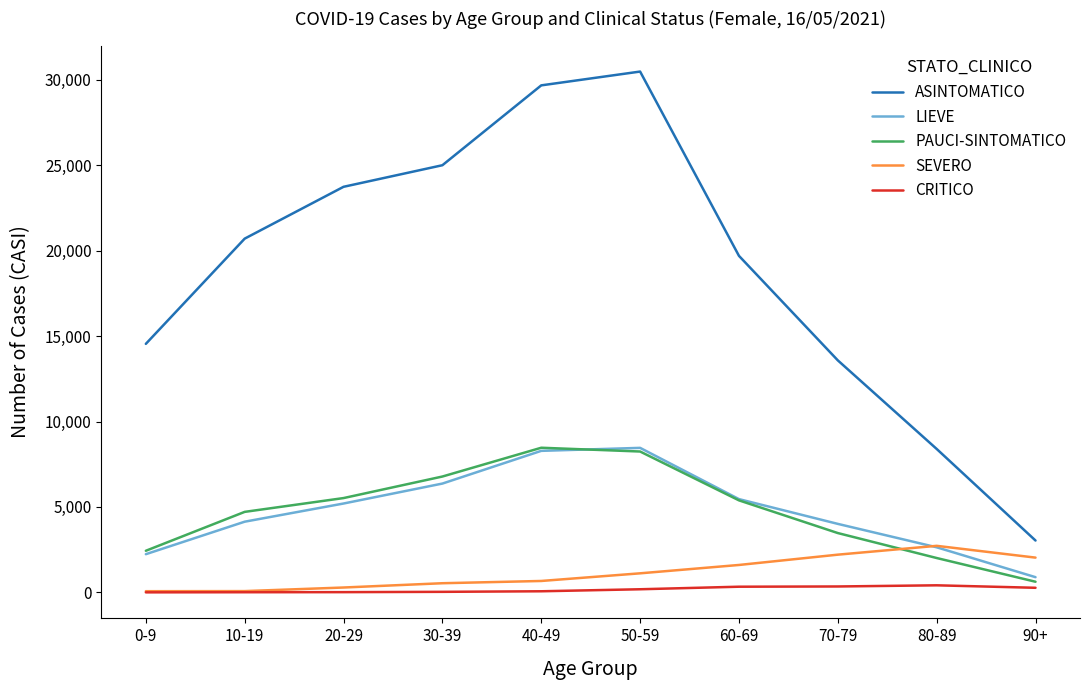

What is the minimum value for LIEVE?

888